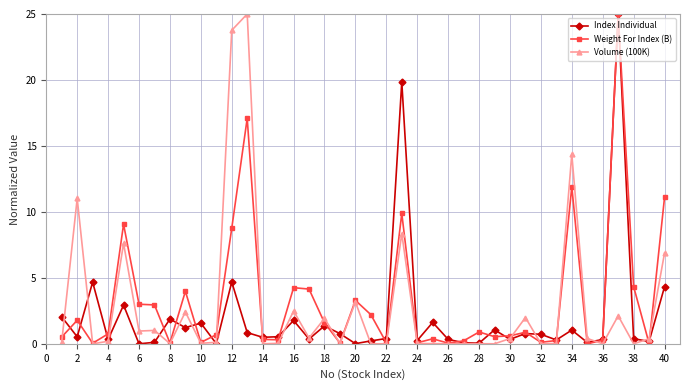

What is the value of the Weight For Index (B) point at the 5th from the left?

9.1